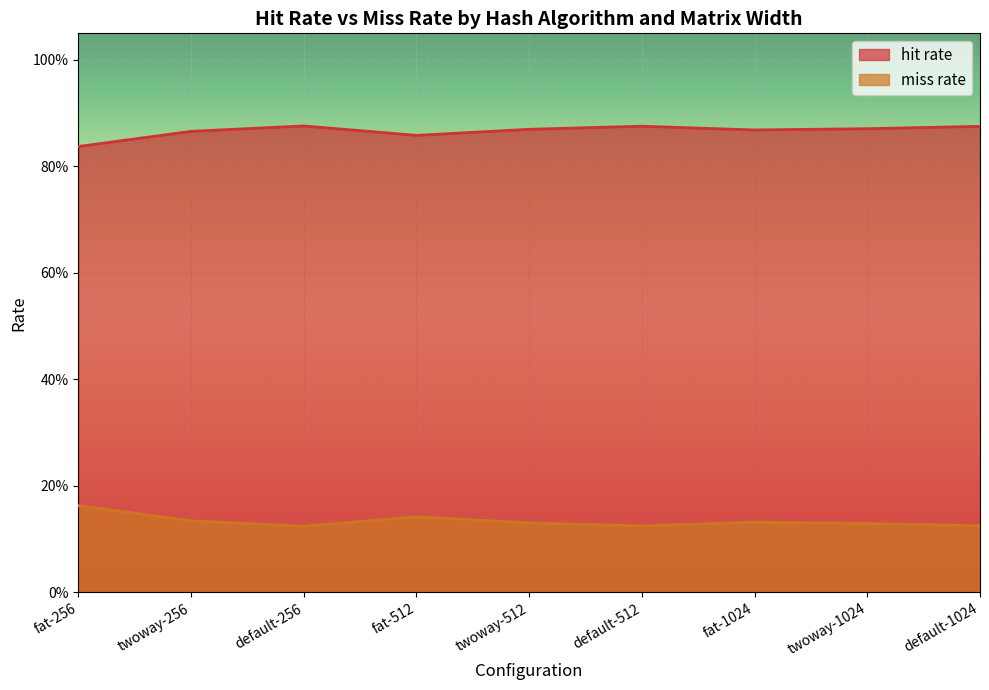

Reading left to right, extract all data points from this chart.

hit rate: fat-256=0.8	twoway-256=0.9	default-256=0.9	fat-512=0.9	twoway-512=0.9	default-512=0.9	fat-1024=0.9	twoway-1024=0.9	default-1024=0.9
miss rate: fat-256=0.2	twoway-256=0.1	default-256=0.1	fat-512=0.1	twoway-512=0.1	default-512=0.1	fat-1024=0.1	twoway-1024=0.1	default-1024=0.1